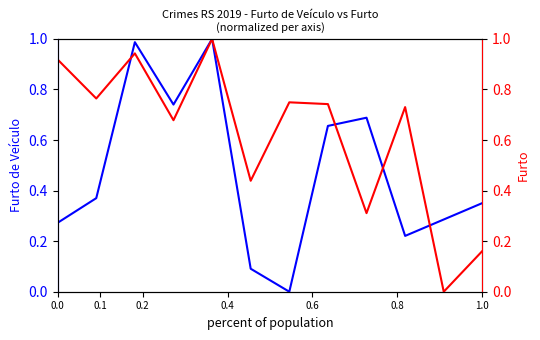

In Furto de Veículo, how many points are higher than both neighbors (excluding endpoints)?

3